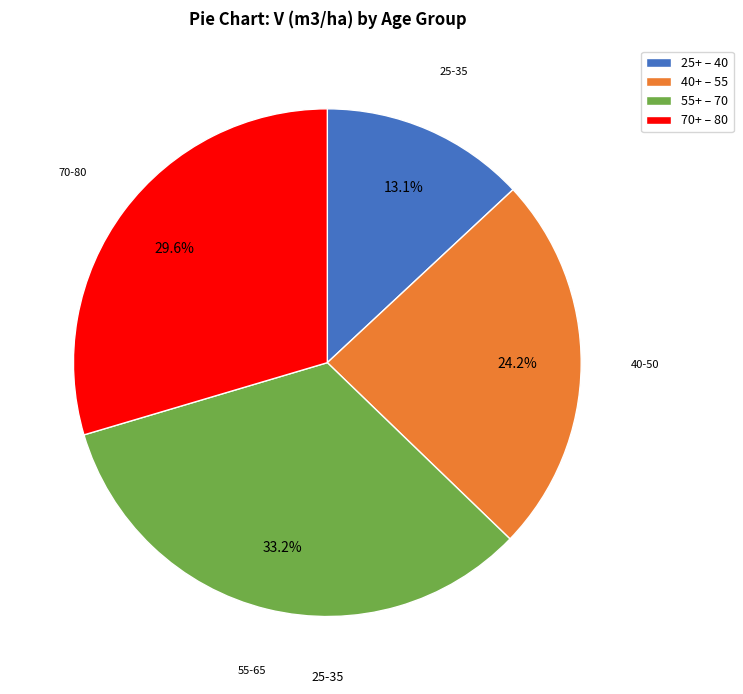

What percentage is NOT represented by 70+ – 80?

70.4%